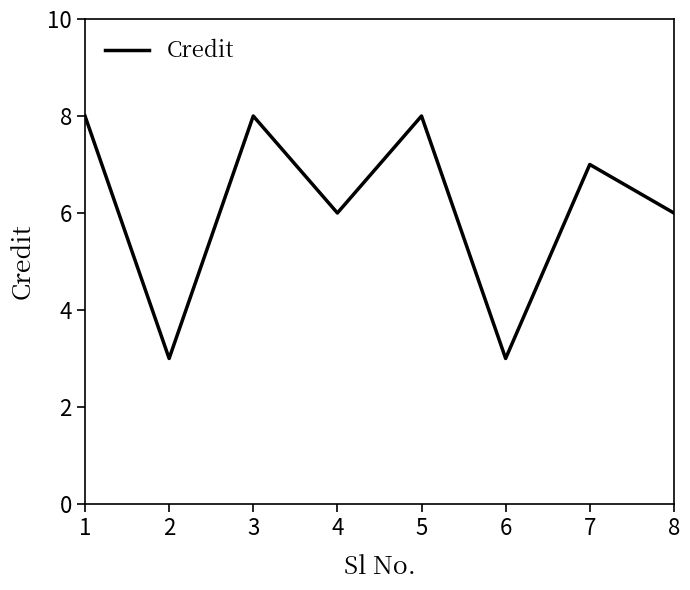

Where does the data first go above 7?

1